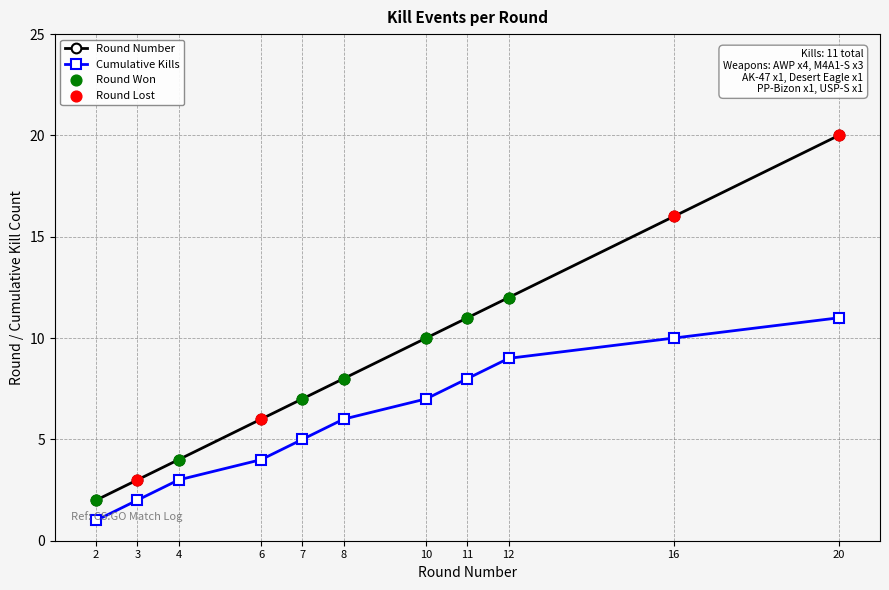

At which category is the sum across all series the highest?

20